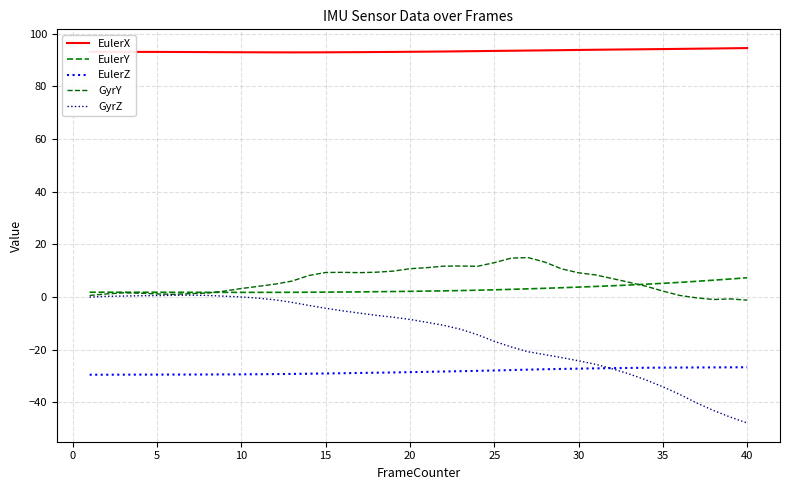

Which series ends up on top after the final intersection of EulerZ and GyrZ?

EulerZ